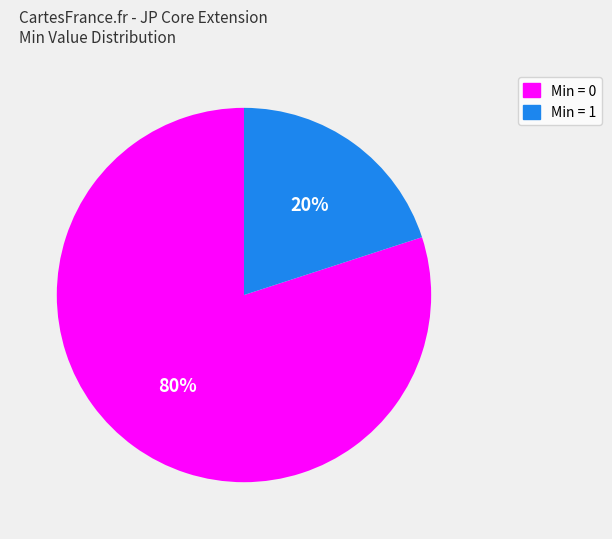

To the nearest percent, what is the average slice percentage?

50%